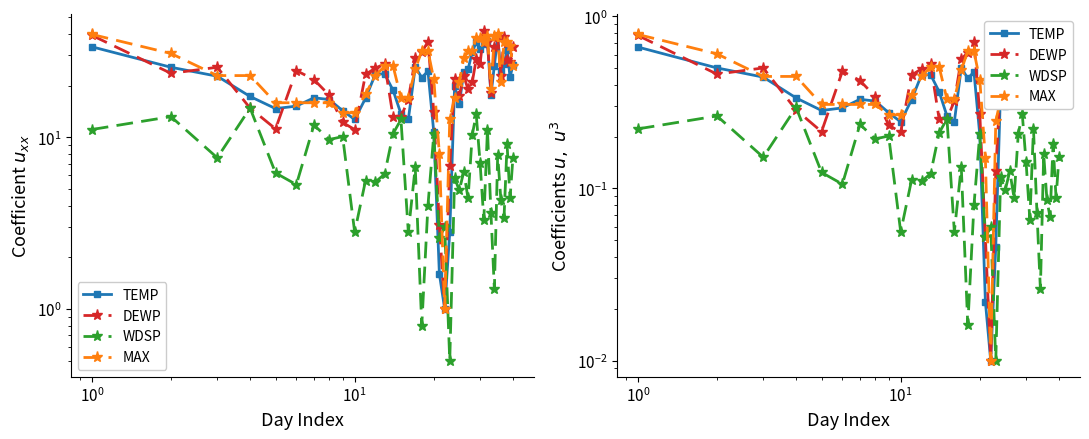

How many intersections are there between DEWP and WDSP?

3